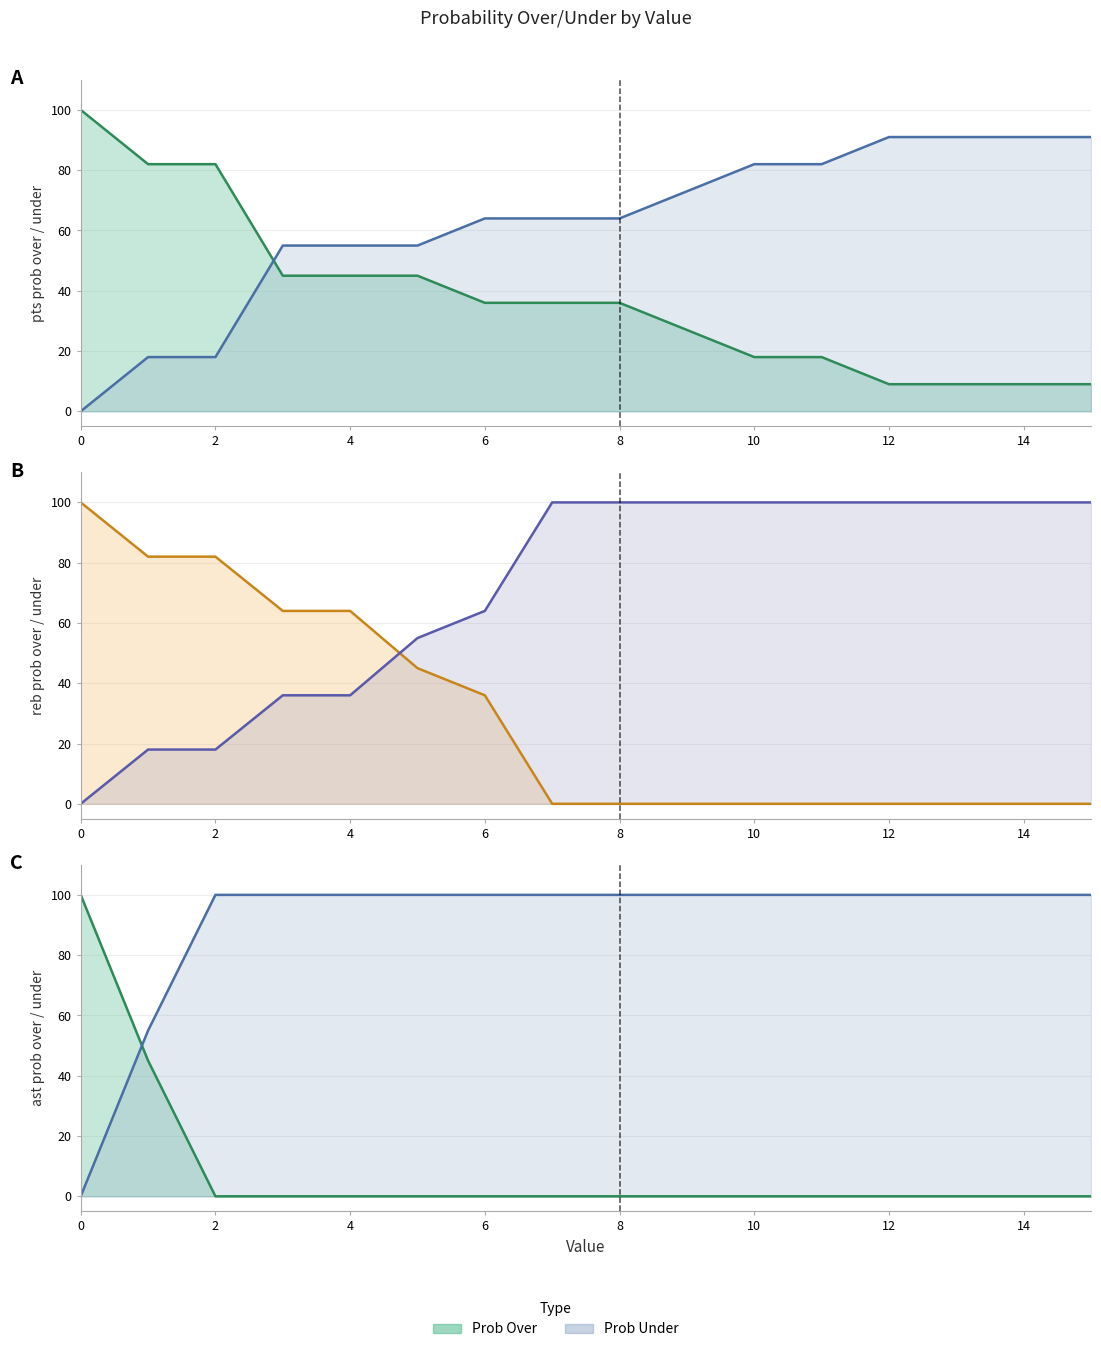

Count the number of data series in this chart.

2